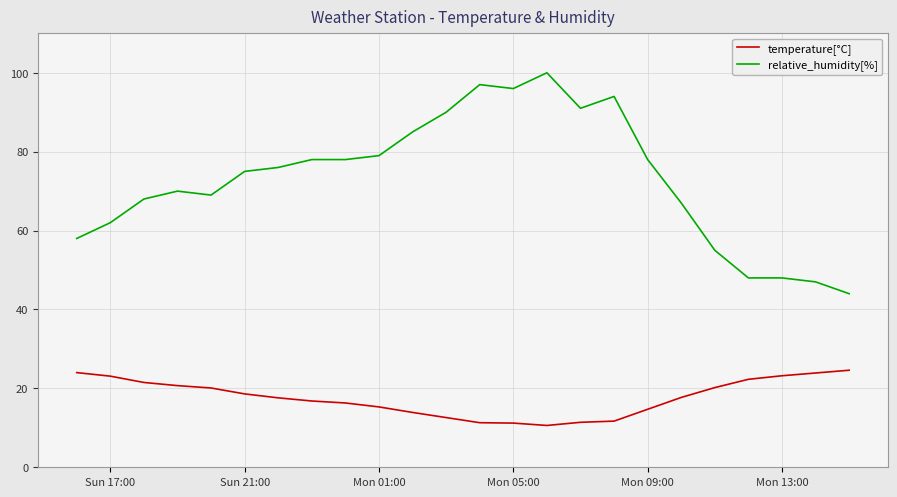

Rank the series by their maximum value, from highest to lowest.

relative_humidity[%], temperature[°C]